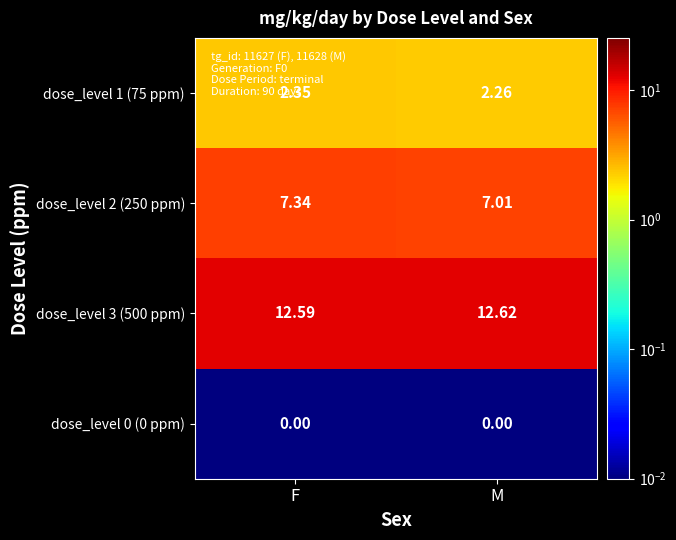

Which label corresponds to the largest value in the chart?

M